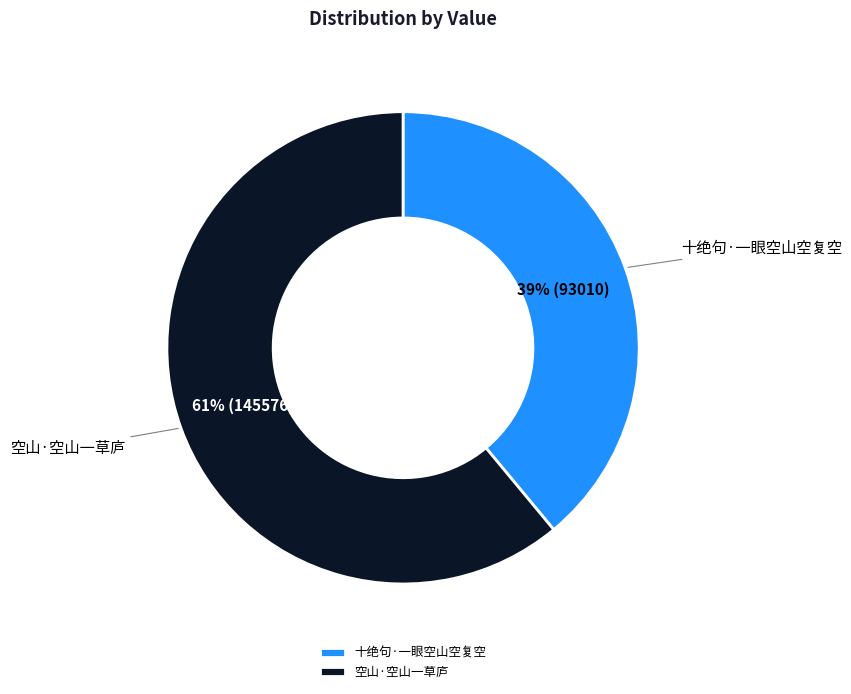

To the nearest percent, what percentage of the pie is 空山·空山一草庐?

61%